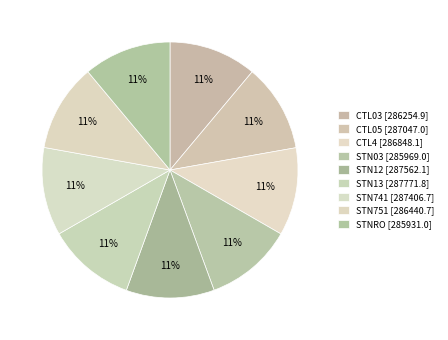

Is there a majority slice in this chart?

No